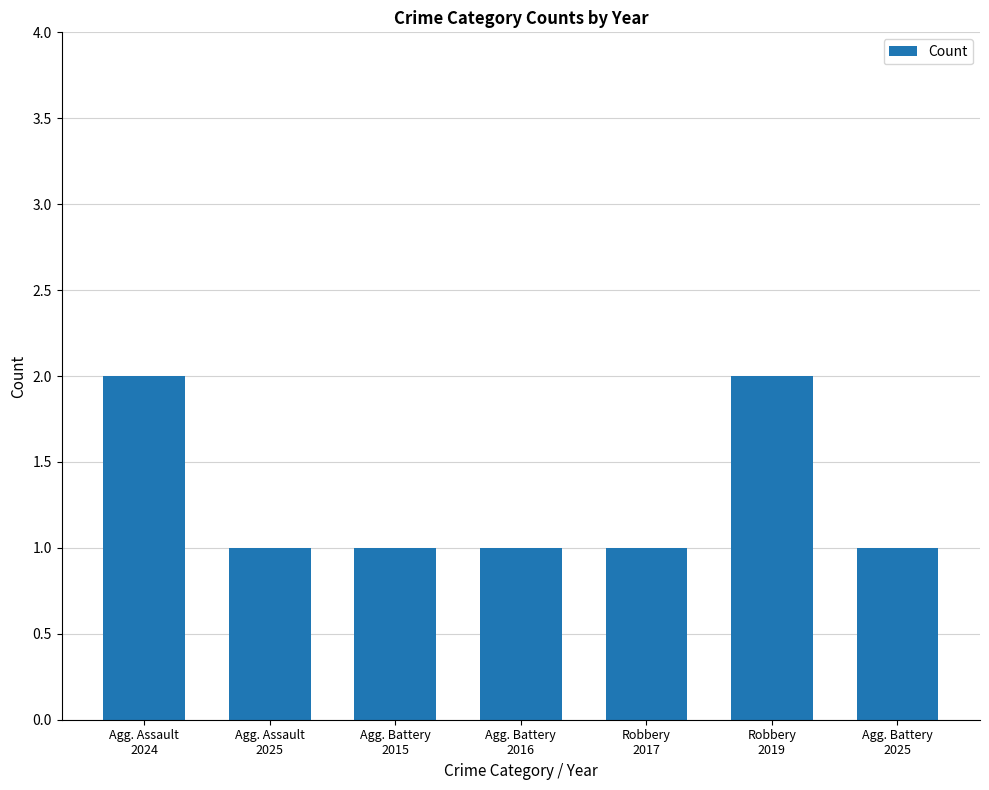

What is the value of the 6th bar from the left?

2